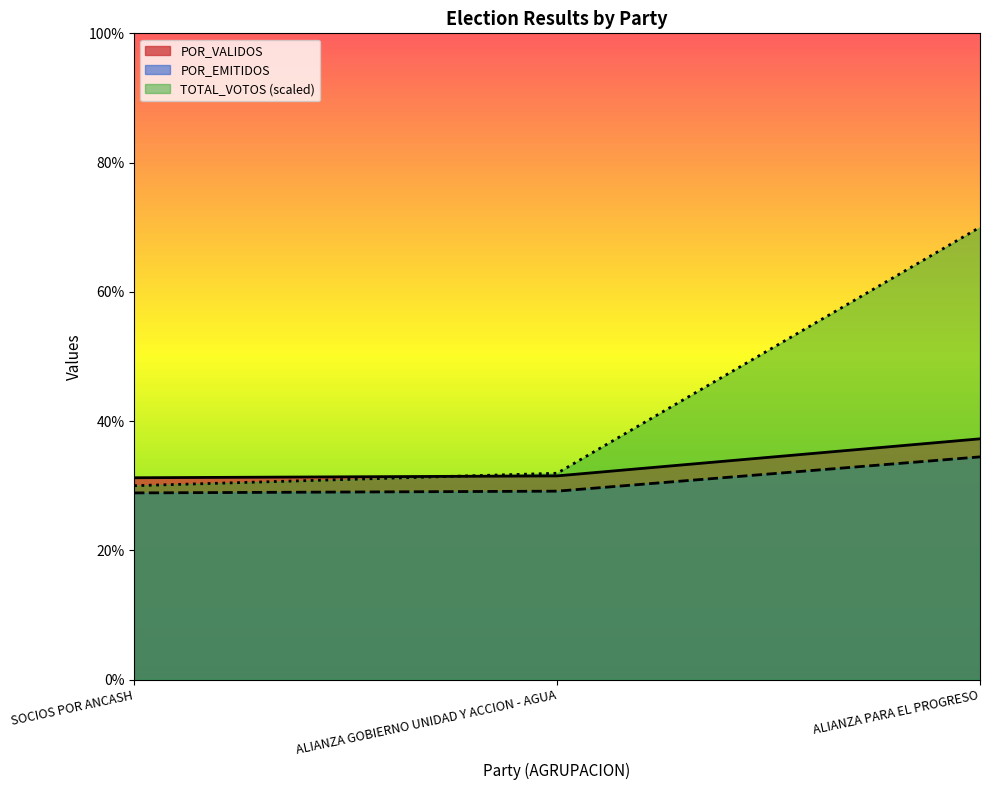

At which category is the sum across all series the highest?

ALIANZA PARA EL PROGRESO